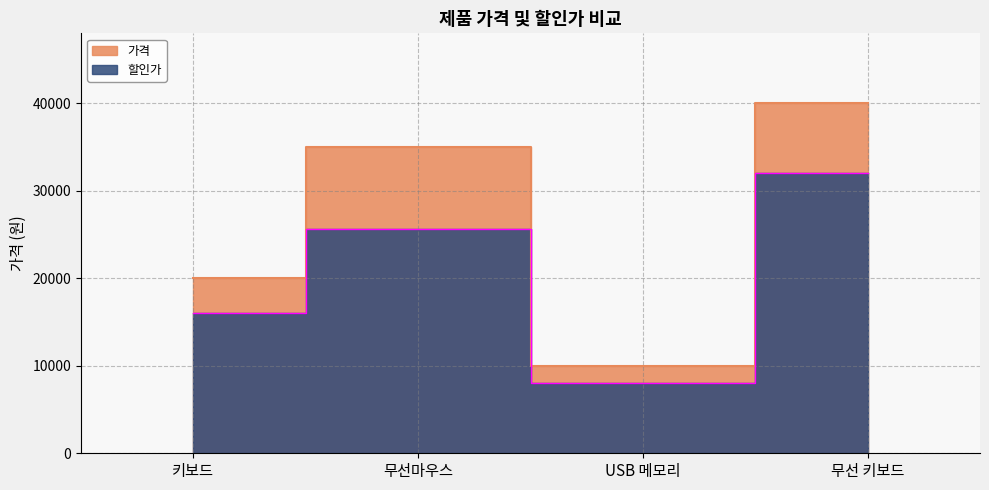

What is the spread (max minus min) of values at 키보드?

4000